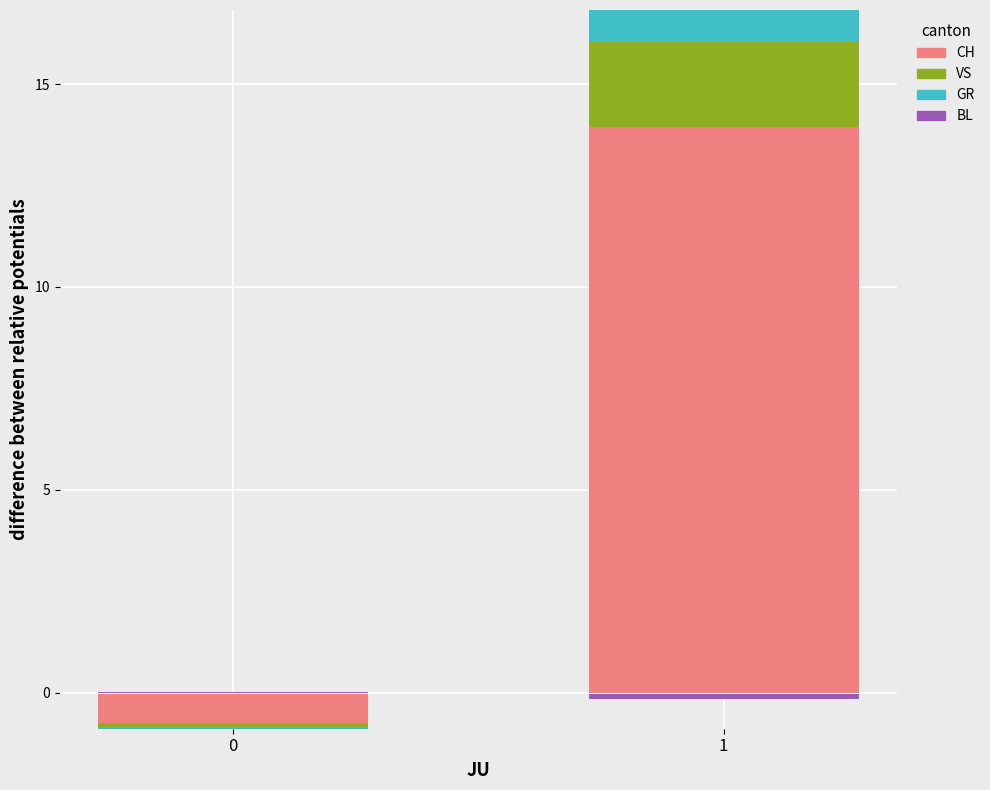

Rank the categories by VS value from lowest to highest.

0, 1